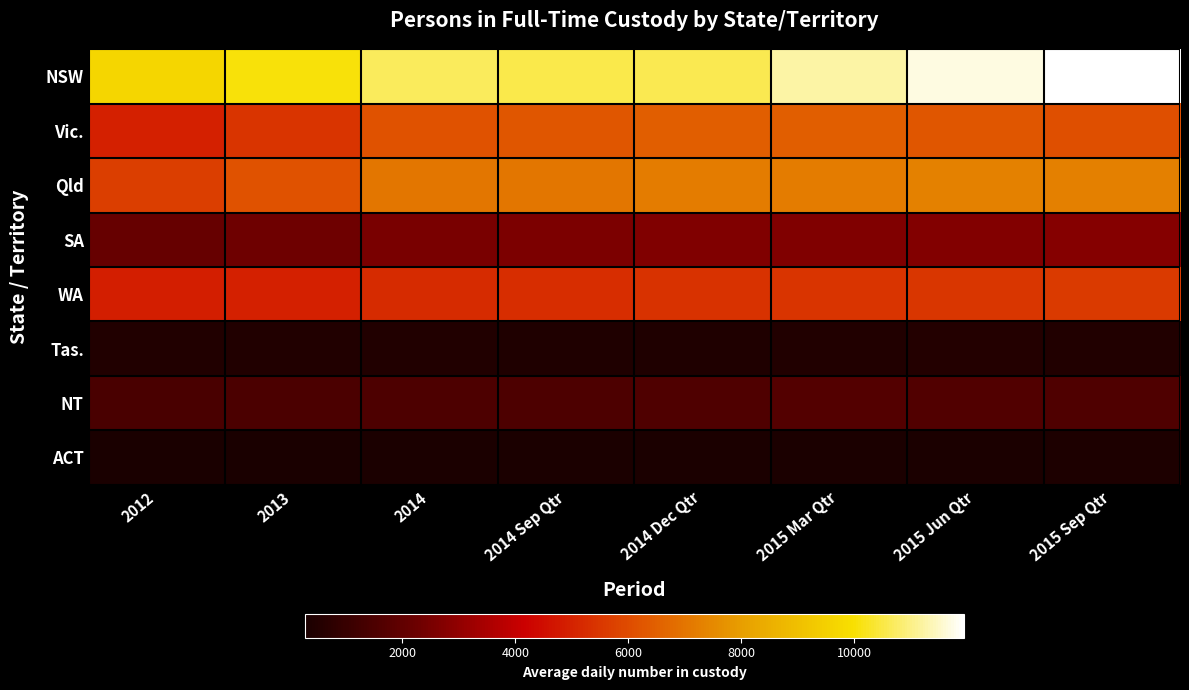

How many distinct data groups are displayed?

8